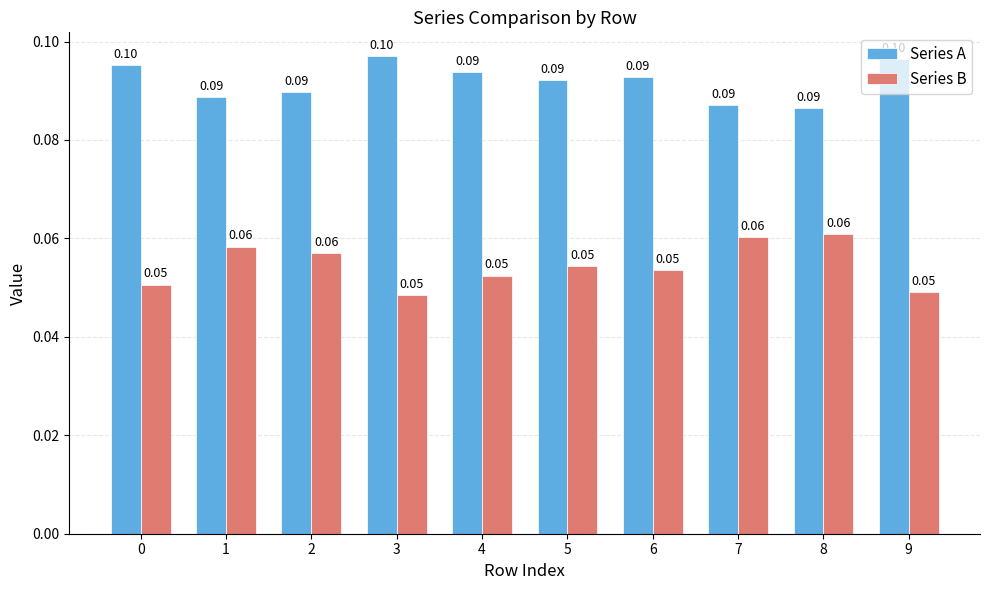

What is the sum of the Series A values at 0 and 8?

0.2